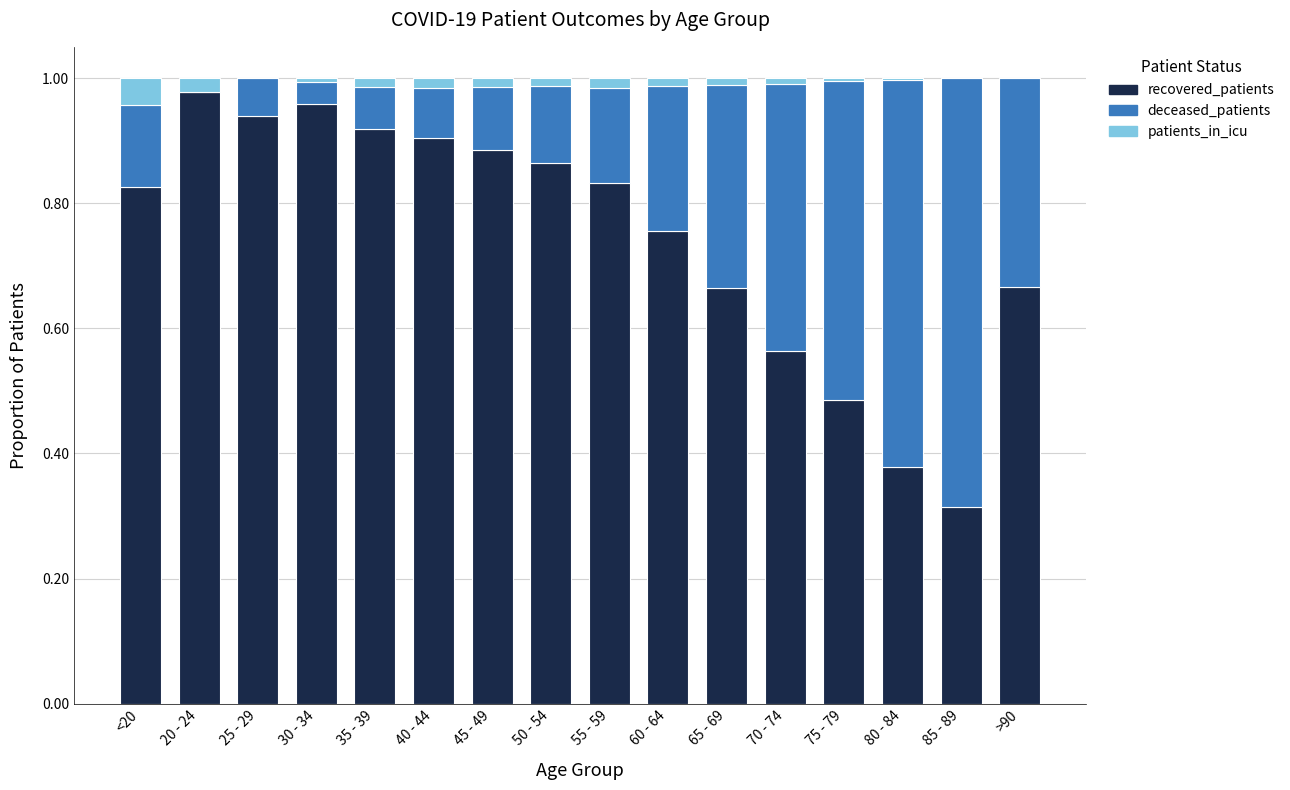

The recovered_patients series shows 0.9 at 50 - 54. True or false?

True